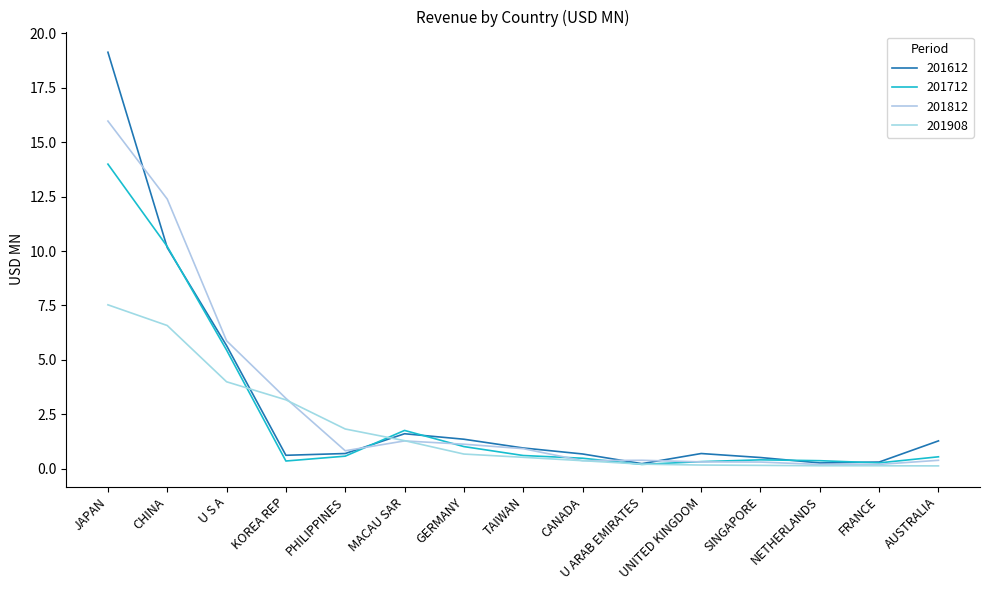

What is the difference between the maximum and second lowest values in the 201712 series?

13.7